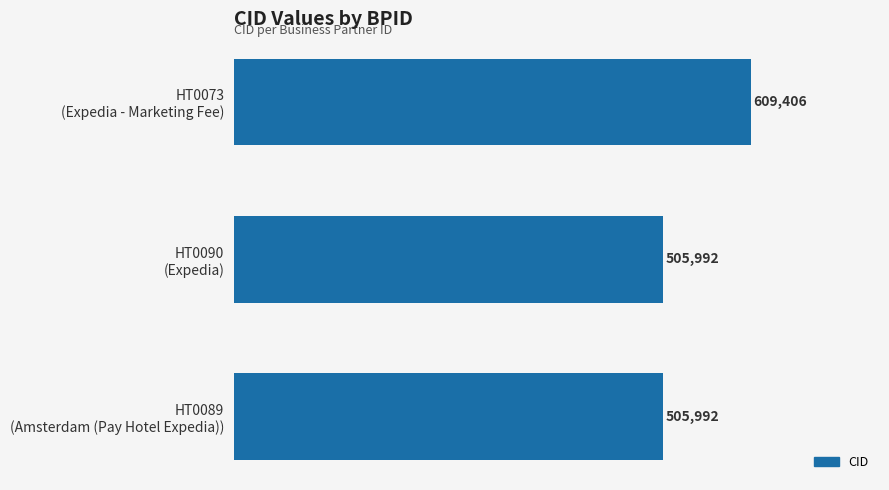

What is the greatest value displayed?

609406